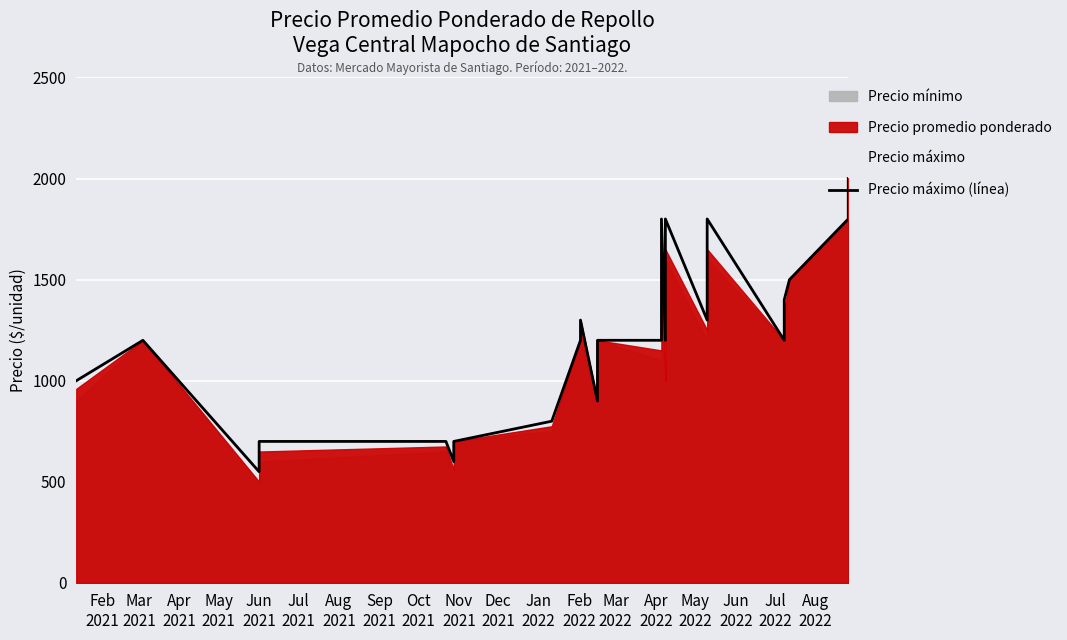

What is the label of the 21st point from the right?

Aug
2021